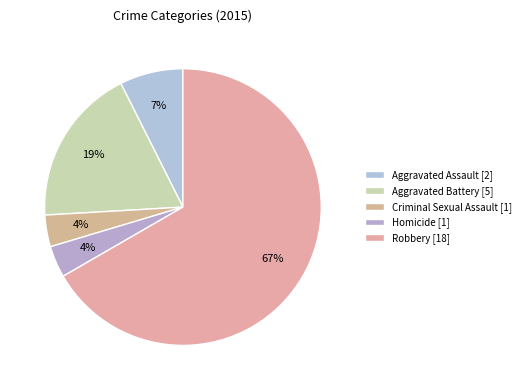

What is the change in value from Aggravated Assault to Criminal Sexual Assault?

-1